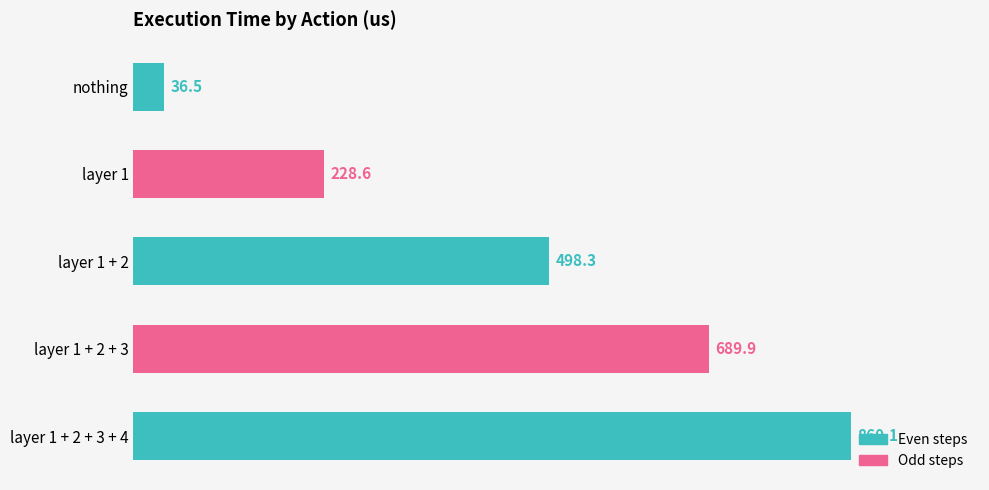

How many data points are less than 498?

2